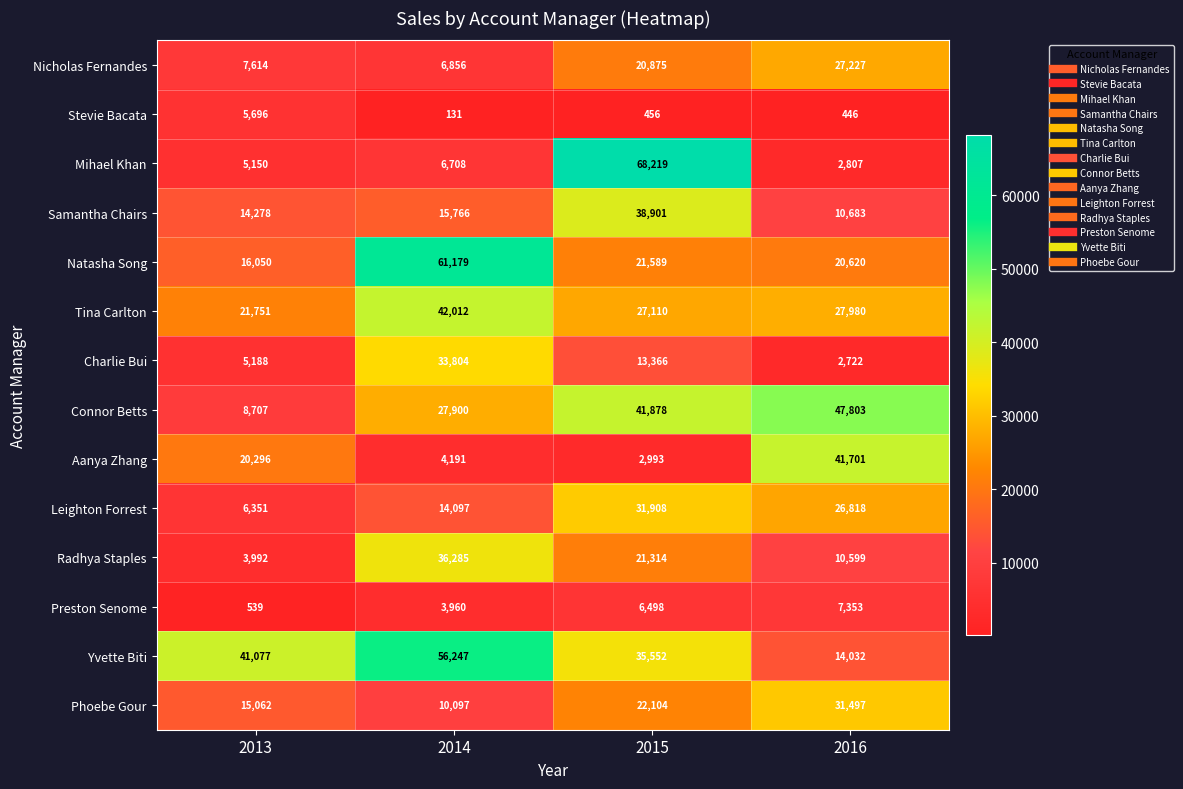

What is the difference between the maximum and second lowest values in the Connor Betts series?

19903